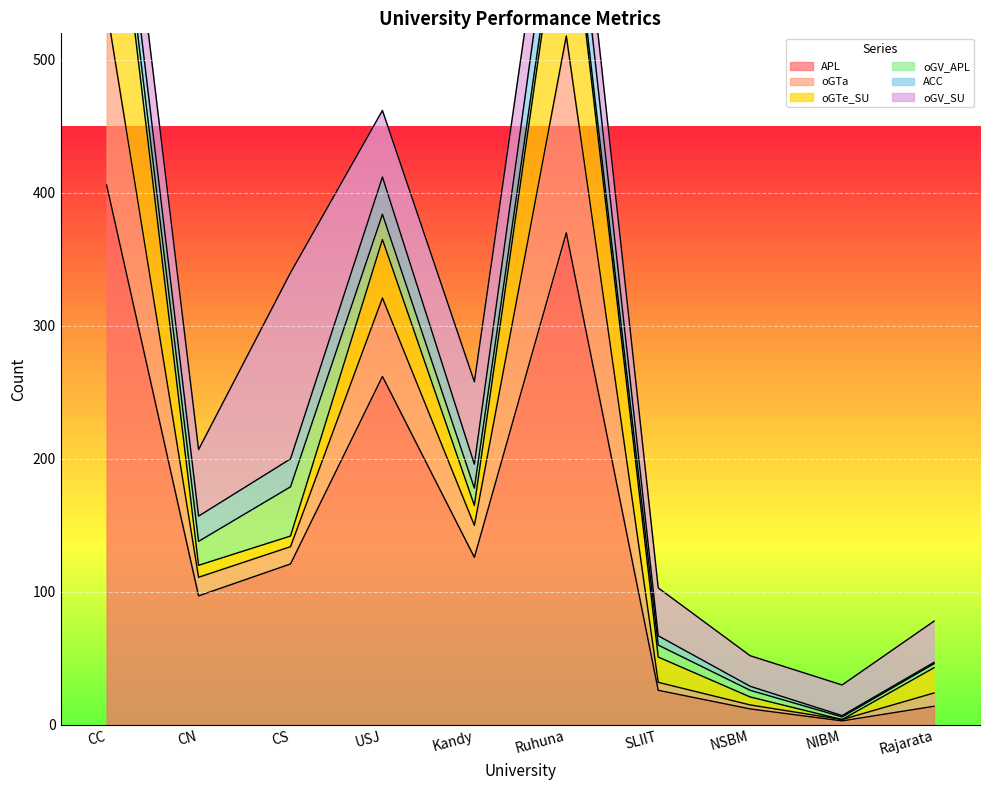

What is the highest value of the oGTe_SU series?

160